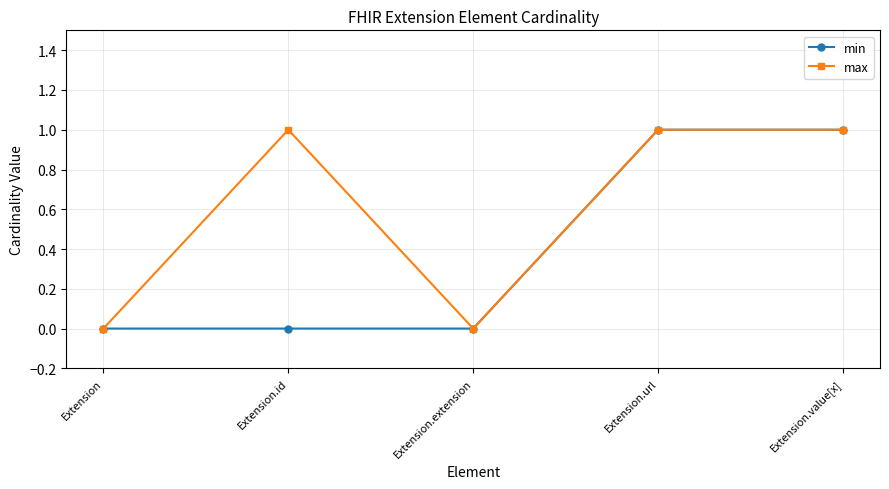

Which series has the largest total across all categories?

max